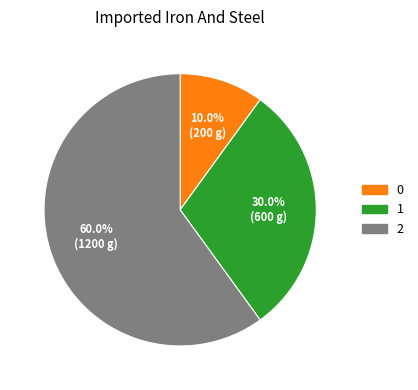

To the nearest percent, what portion does 2 represent?

60%